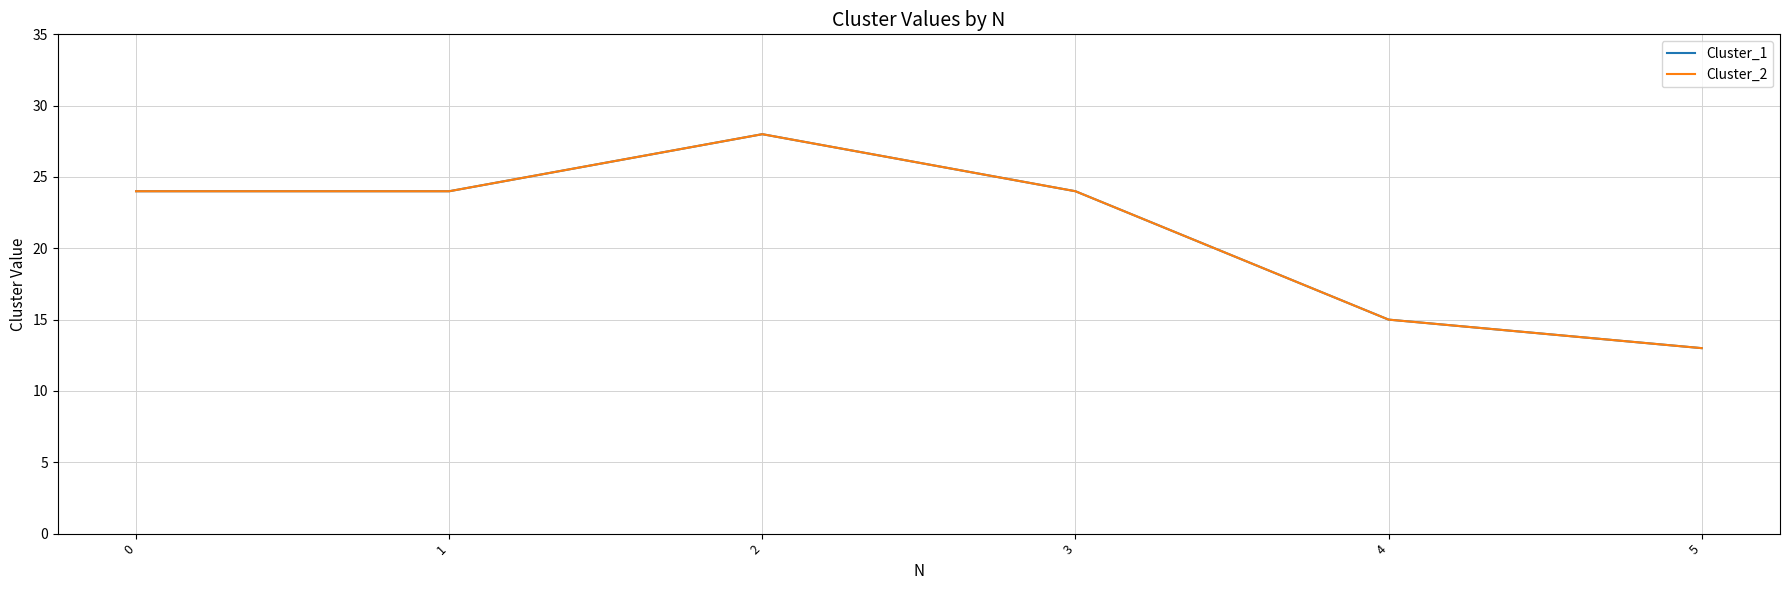

What is the sum of all Cluster_1 values?

128